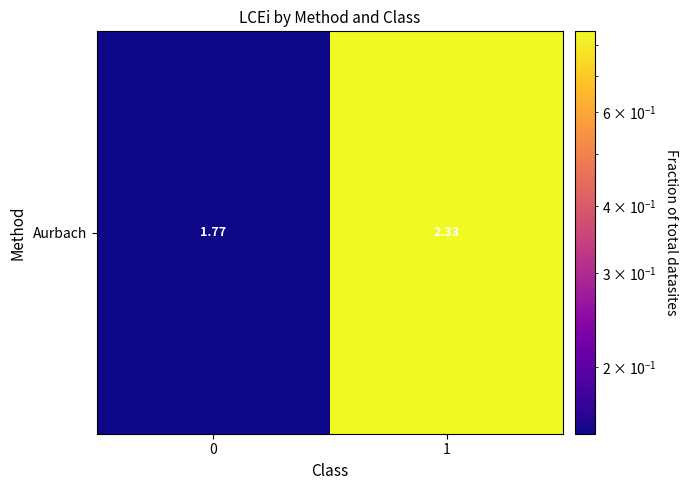

What is the change in value from 0 to 1?

+0.7